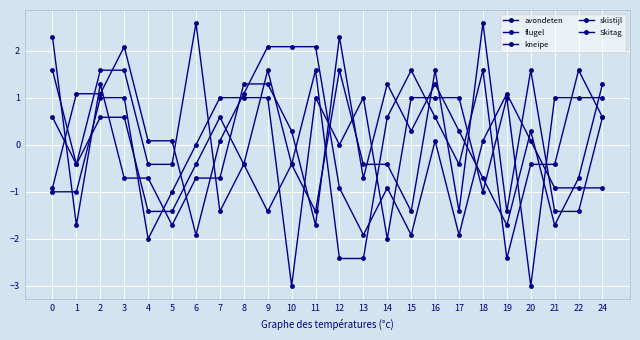

How many data points does each series have?

24